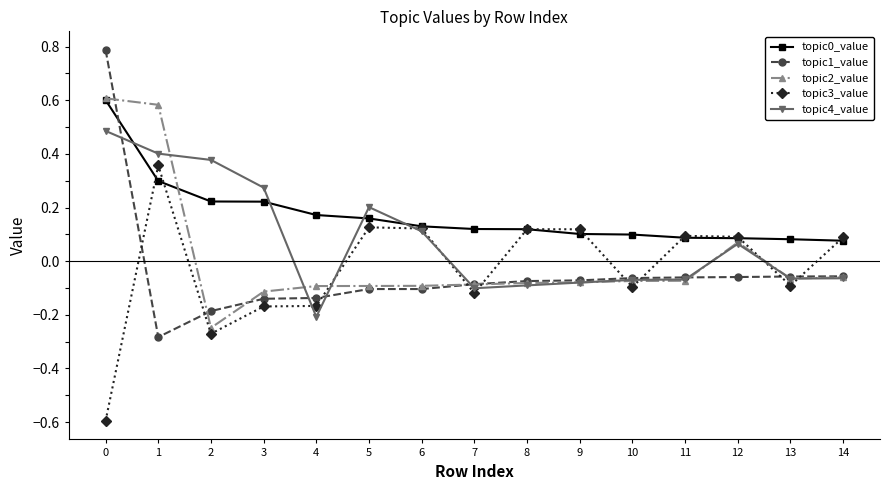

Where is the first local minimum for topic2_value?

2